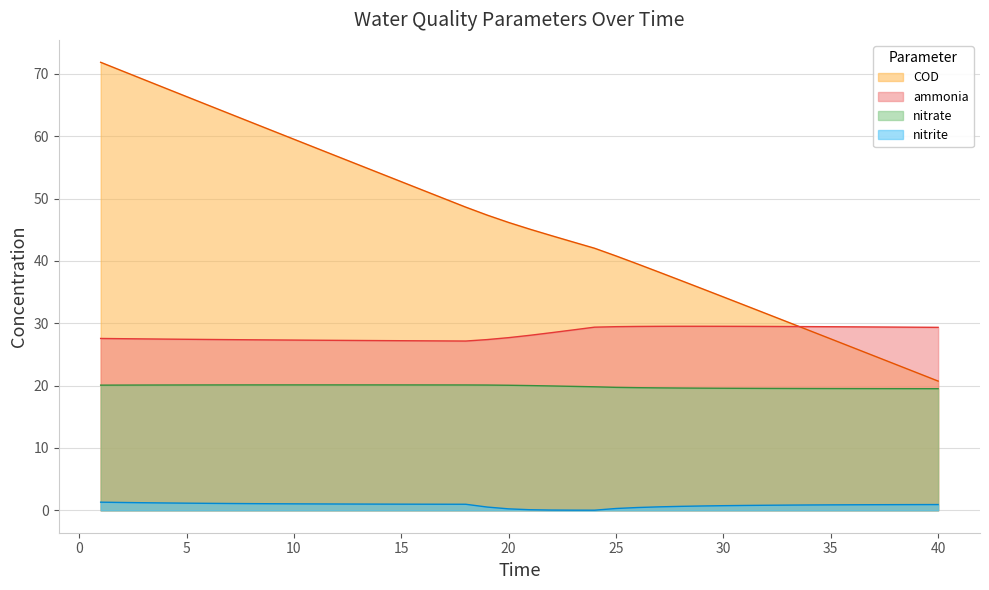

What are all the series names shown in the legend?

COD, ammonia, nitrate, nitrite